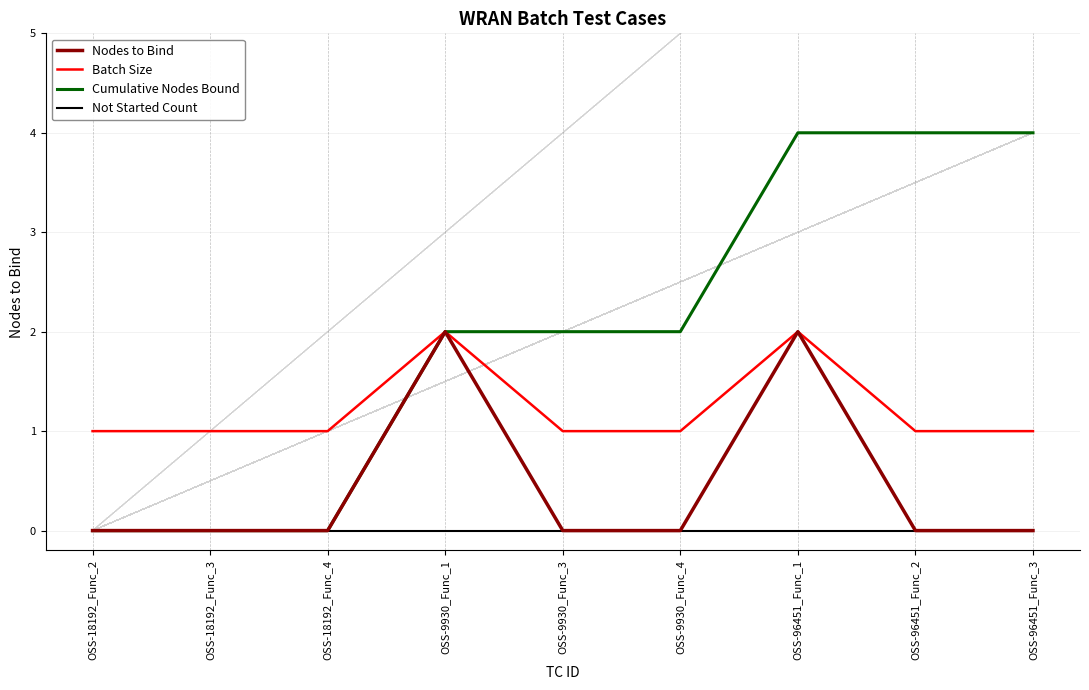

Read the Batch Size value at OSS-9930_Func_1.

2